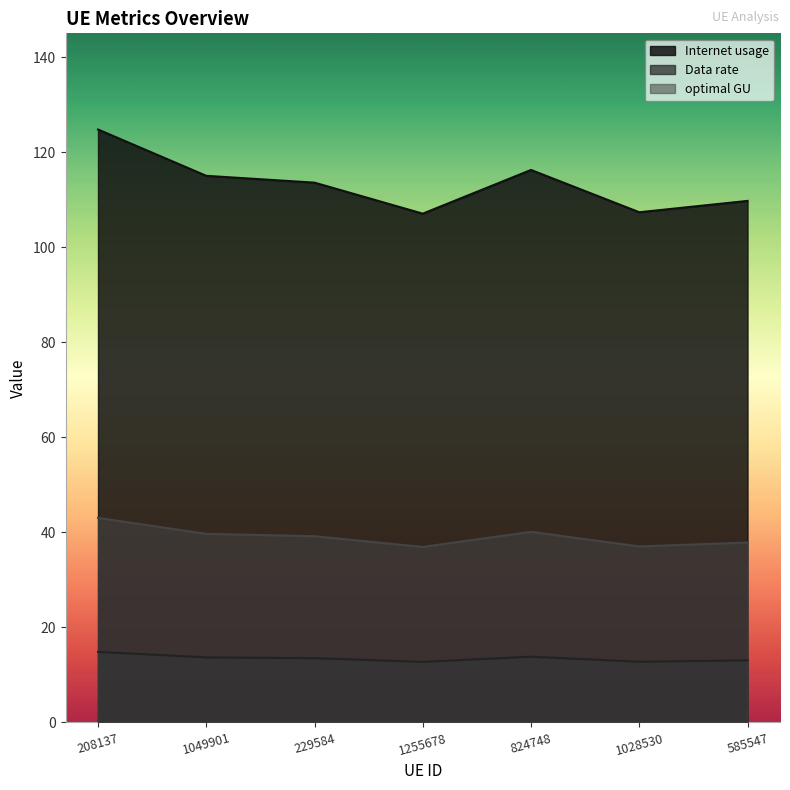

Is the value of optimal GU at 208137 greater than the value of Internet usage at 585547?

No